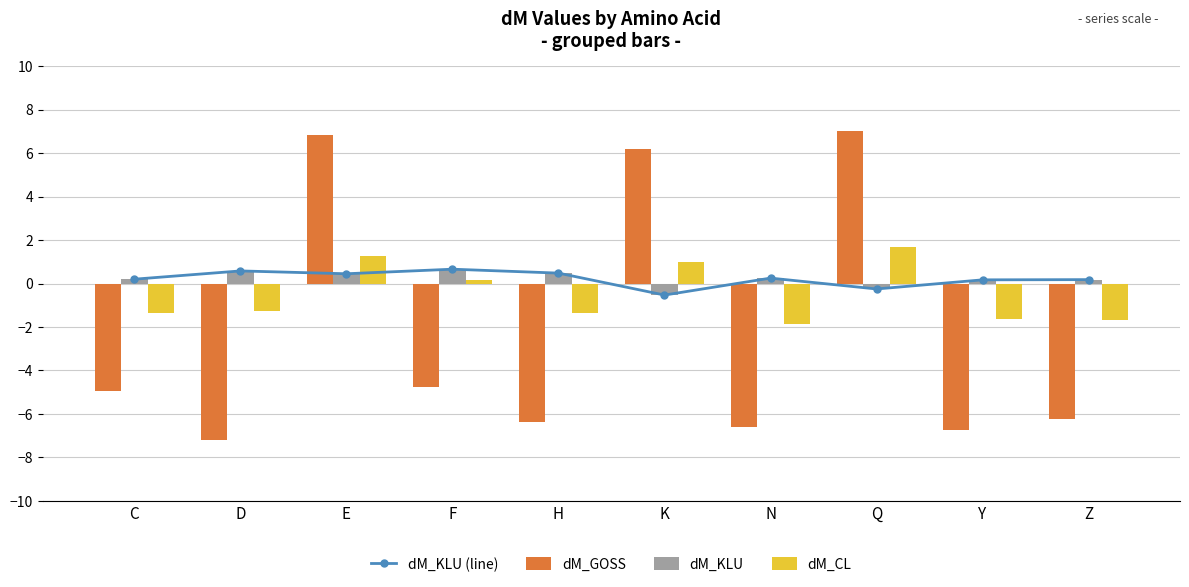

Which category has the lowest value across all series?

D